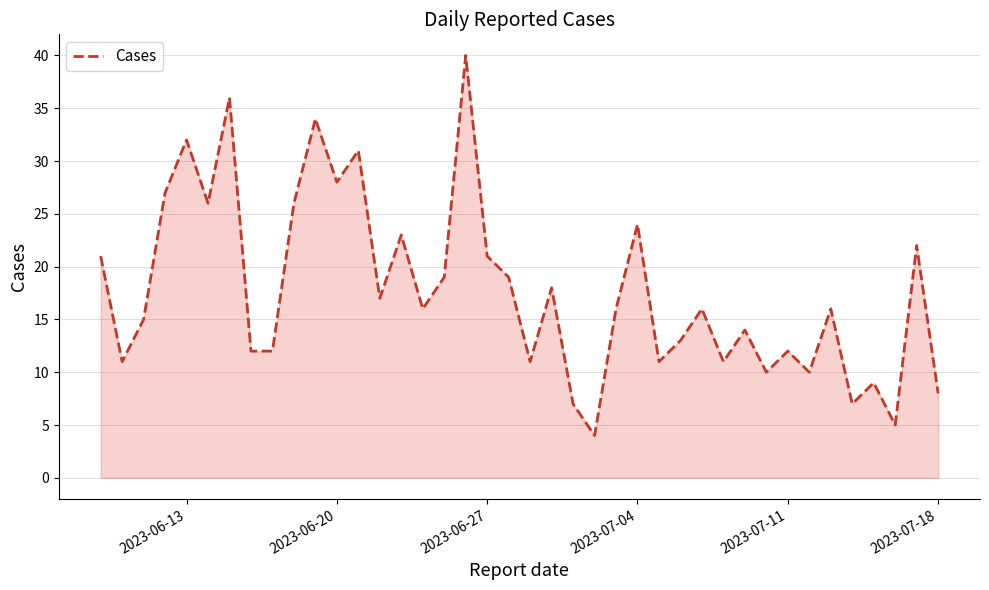

What is the maximum value shown in the chart?

40